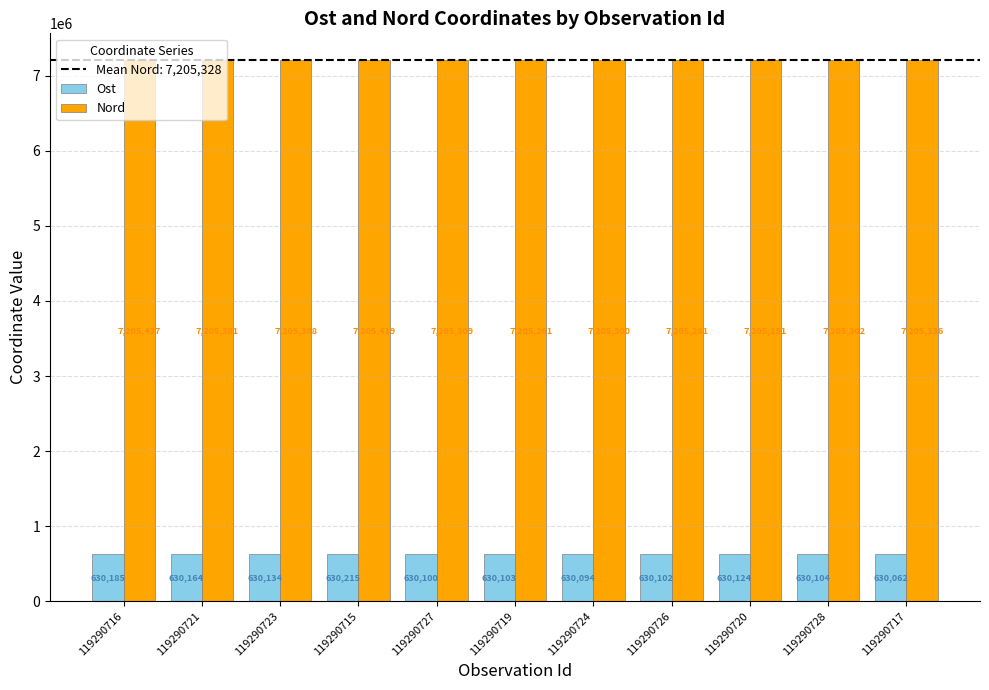

What is the difference between the highest and lowest values at 119290723?

6575254